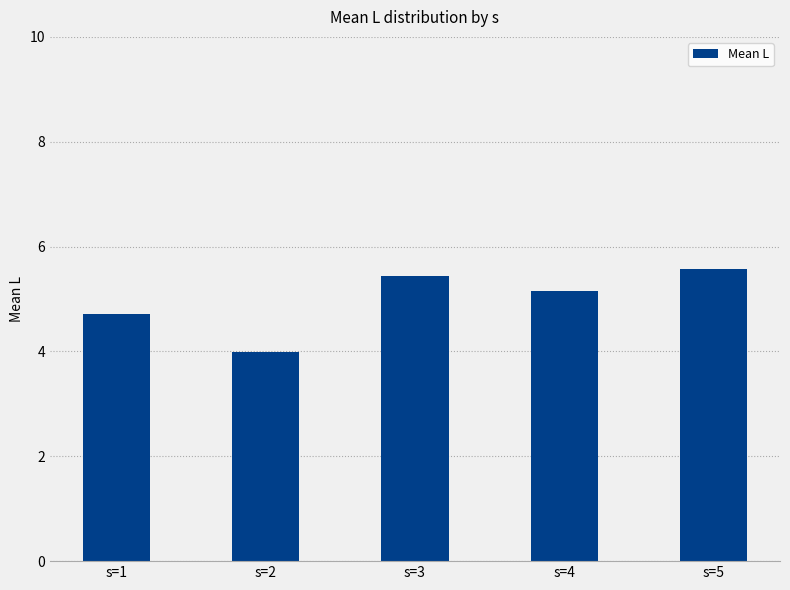

How many data points does each series have?

5